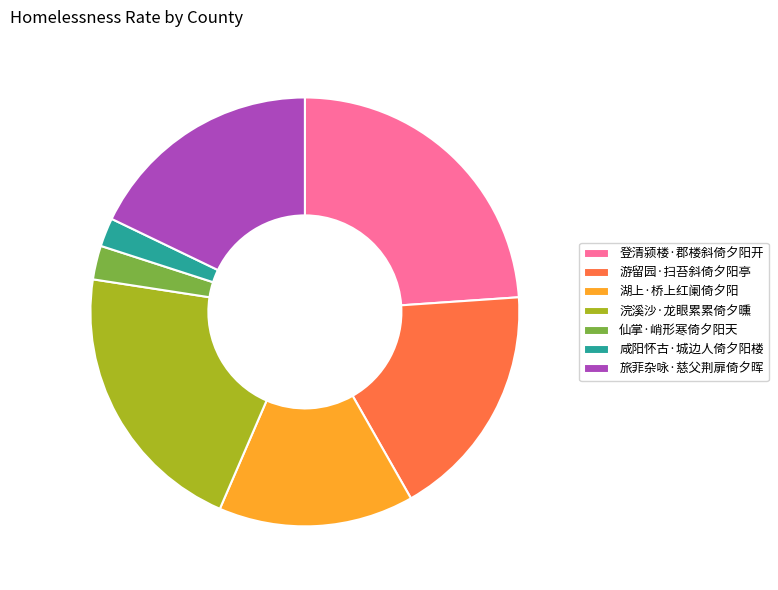

Is there any slice that represents more than half of the pie?

No